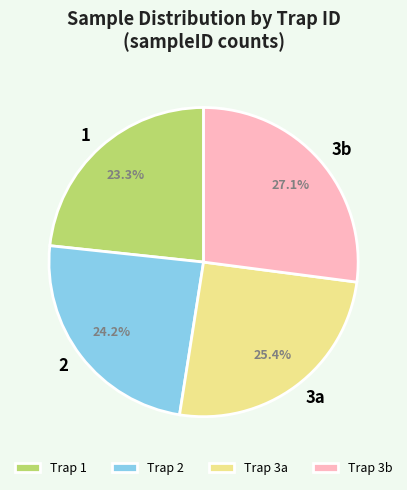

Which has a higher value, Trap 3a or Trap 1?

Trap 3a